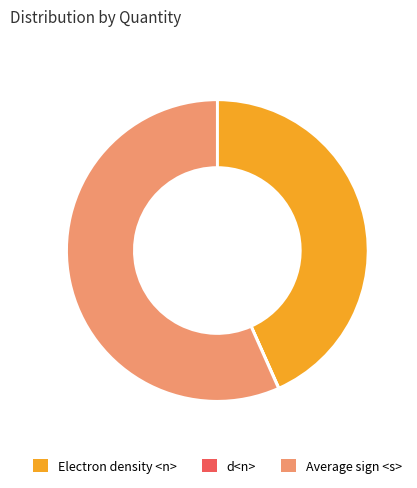

True or false: Electron density <n> accounts for 43% of the total.

True